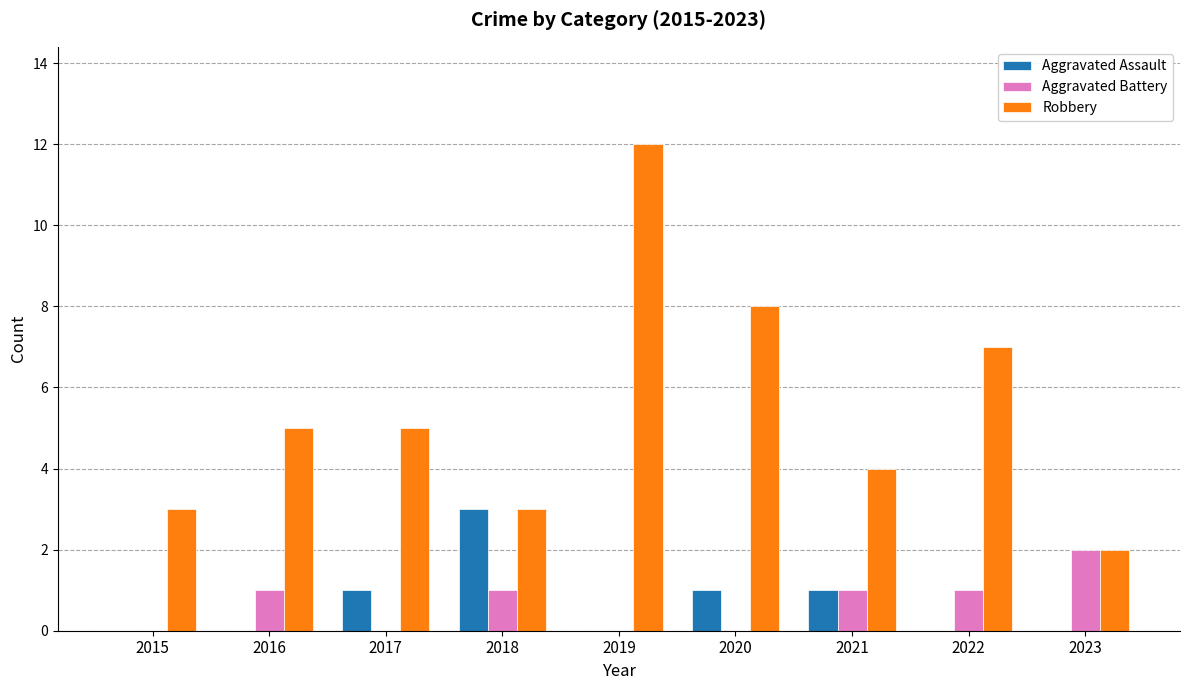

Read the Robbery value at 2020.

8